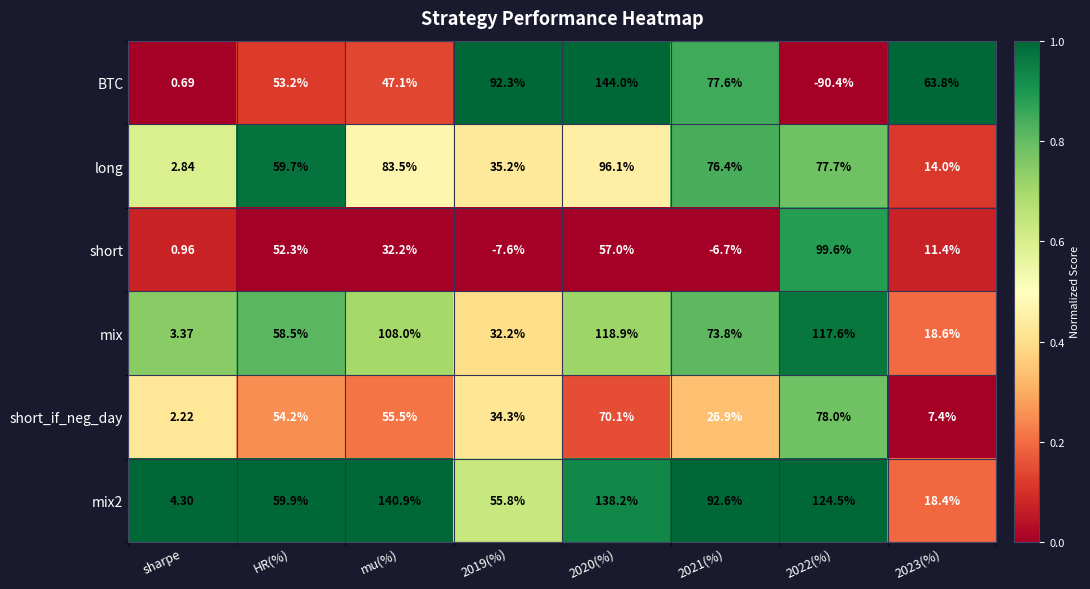

How many distinct data groups are displayed?

6